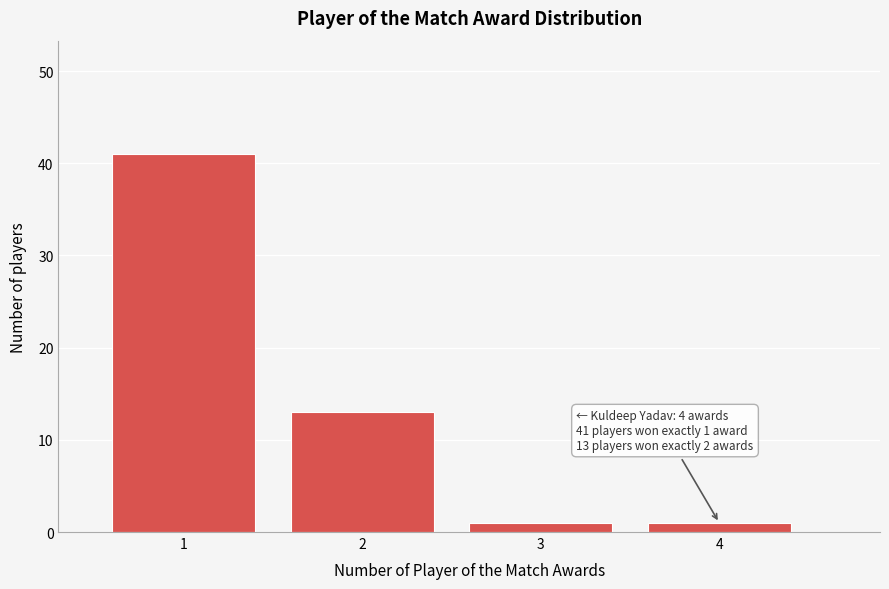

Over which range of the x-axis is the bar tallest?

0.5 to 1.5